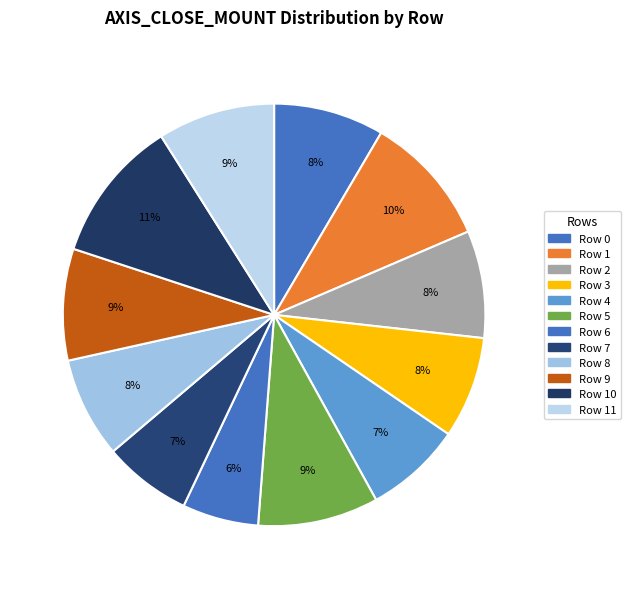

Is there a majority slice in this chart?

No